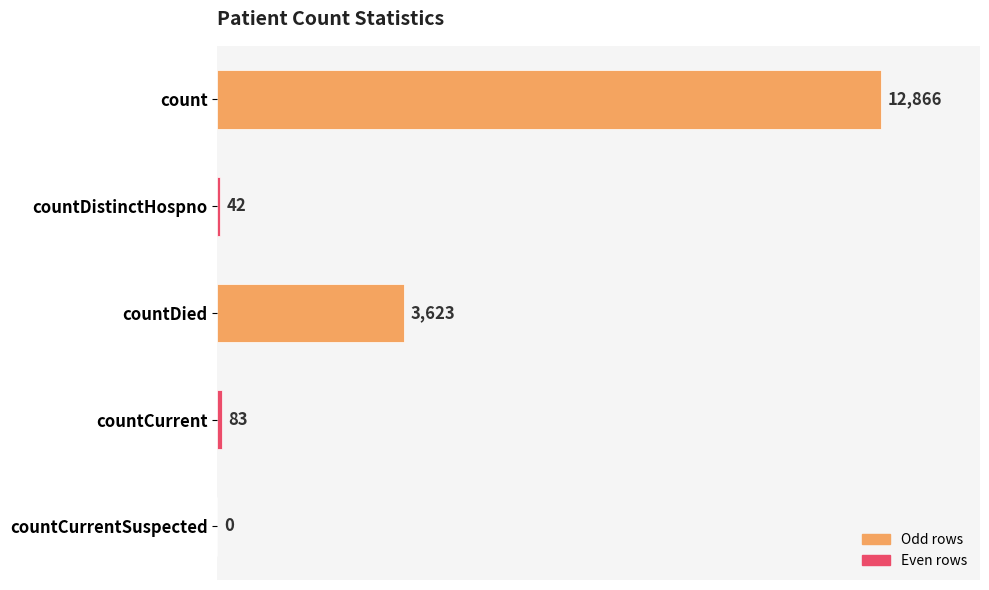

Count the number of categories in the chart.

5